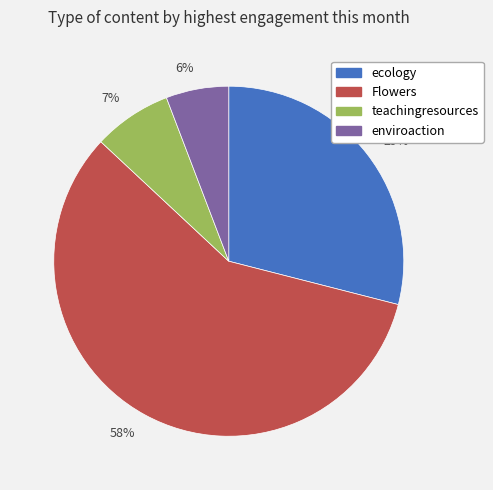

Which slice is the largest?

58%